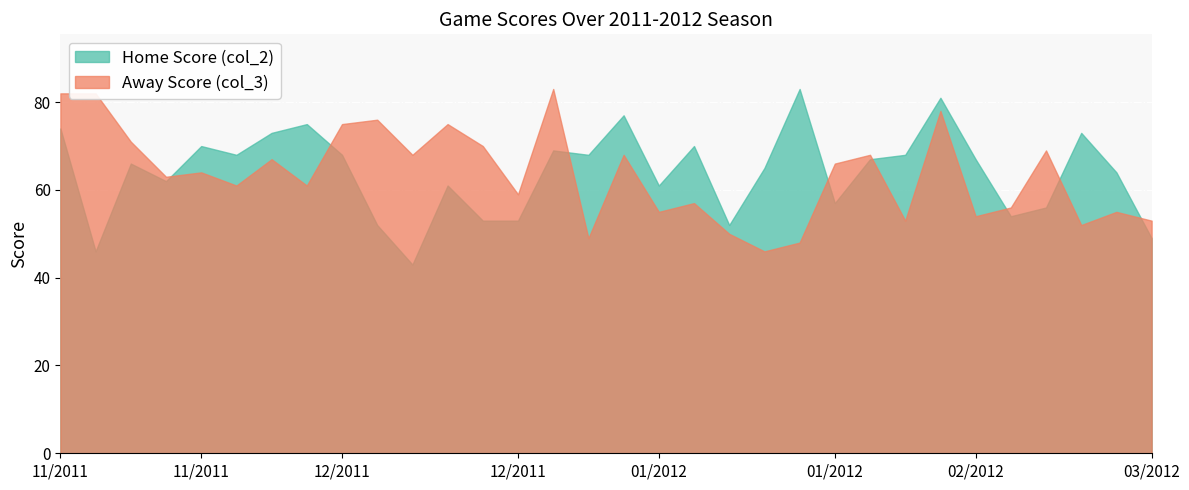

What is the total value across all series at 01/22/2012?

111